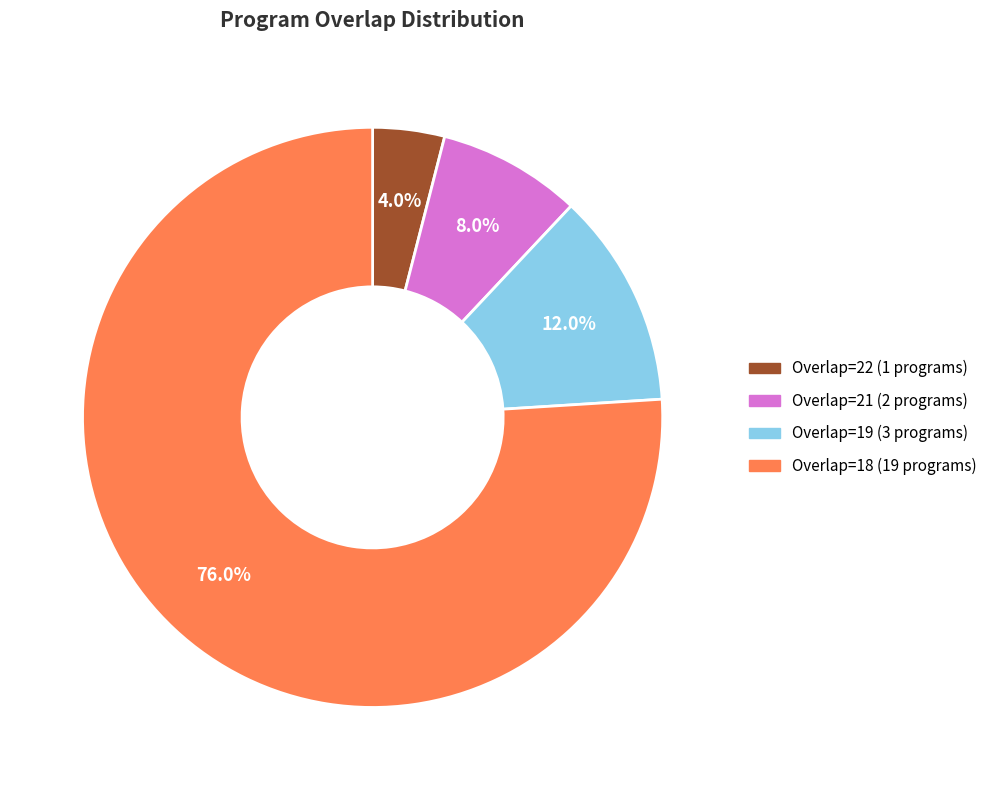

To the nearest percent, what is the average slice percentage?

25%